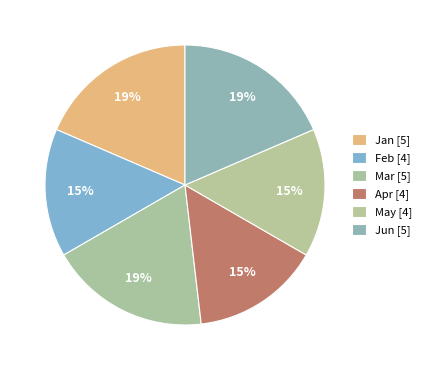

Which has a higher value, Feb or Jan?

Jan